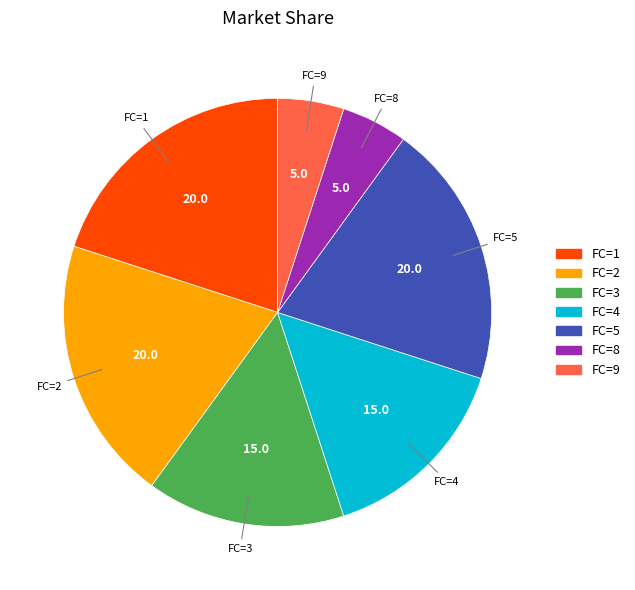

Is there any slice that represents more than half of the pie?

No